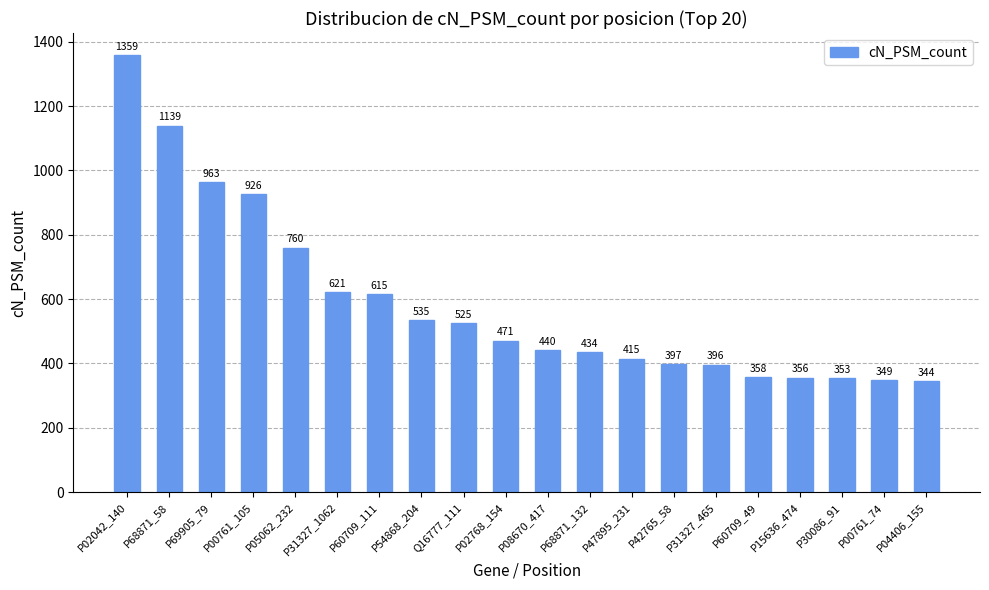

The chart shows a value of 843 at P60709_111. True or false?

False